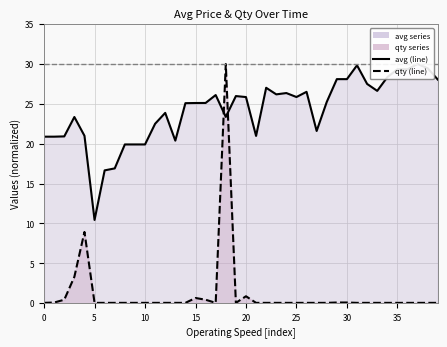

Which category has the highest value in the avg (line) series?

37